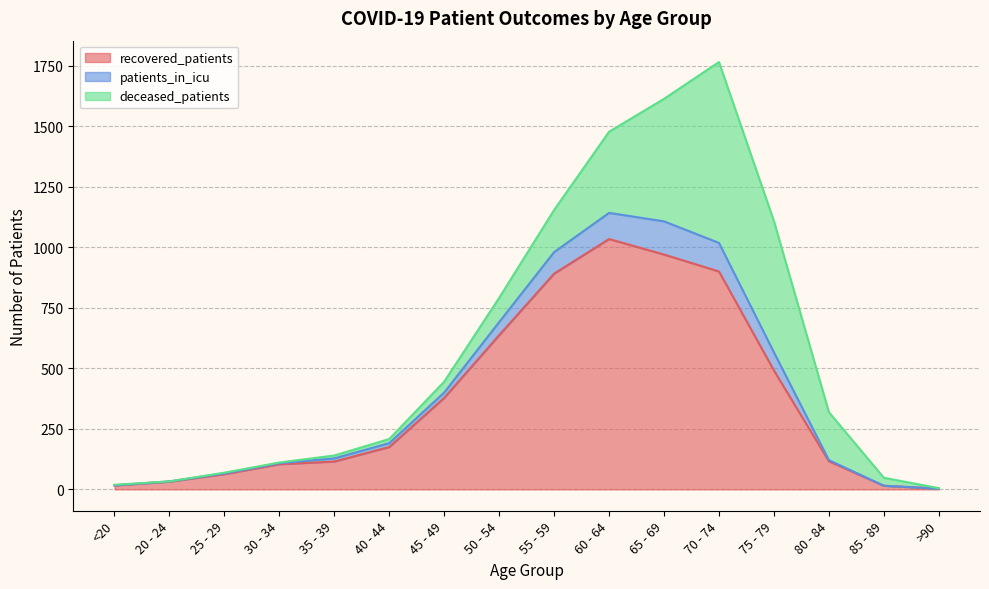

At which category is the sum across all series the highest?

70 - 74